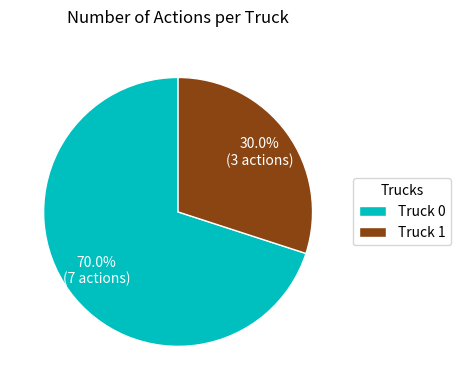

Between Truck 0 and Truck 1, which is larger?

Truck 0